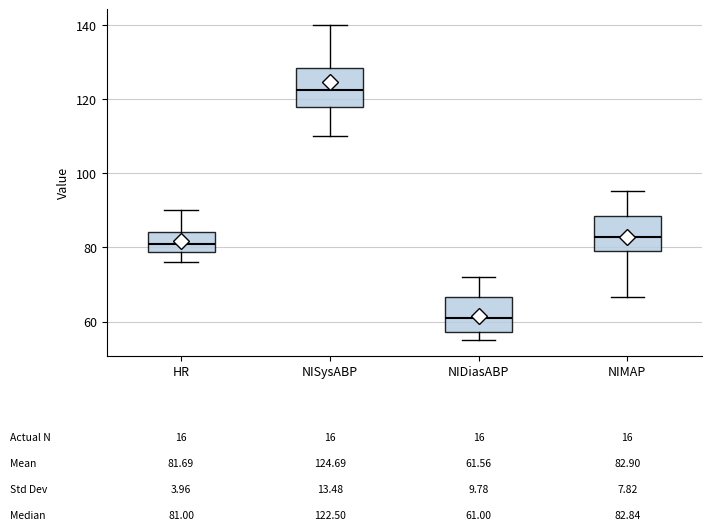

Which box's median line is the lowest?

NIDiasABP